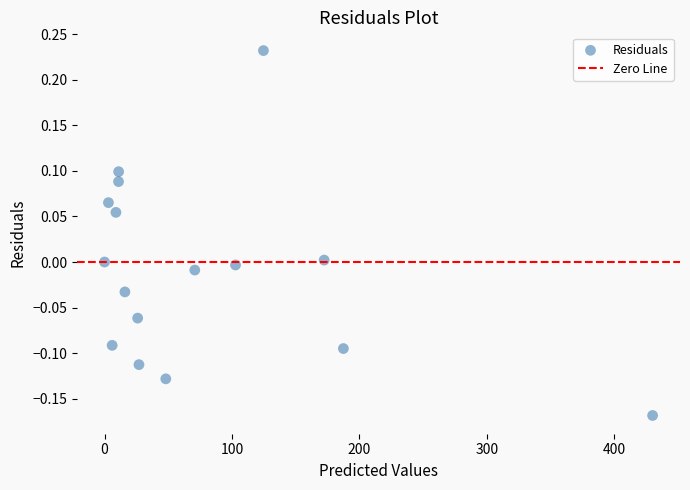

What is the range of X values (max minus min)?

430.0